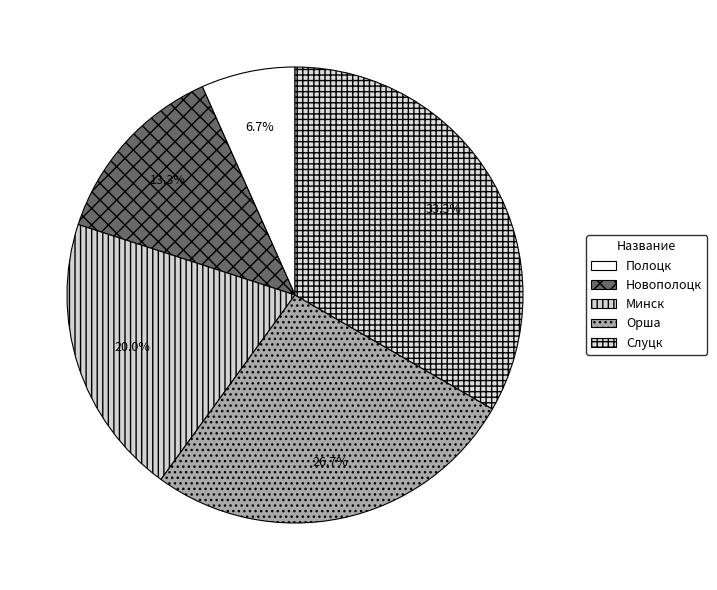

Which slice is the largest?

Слуцк